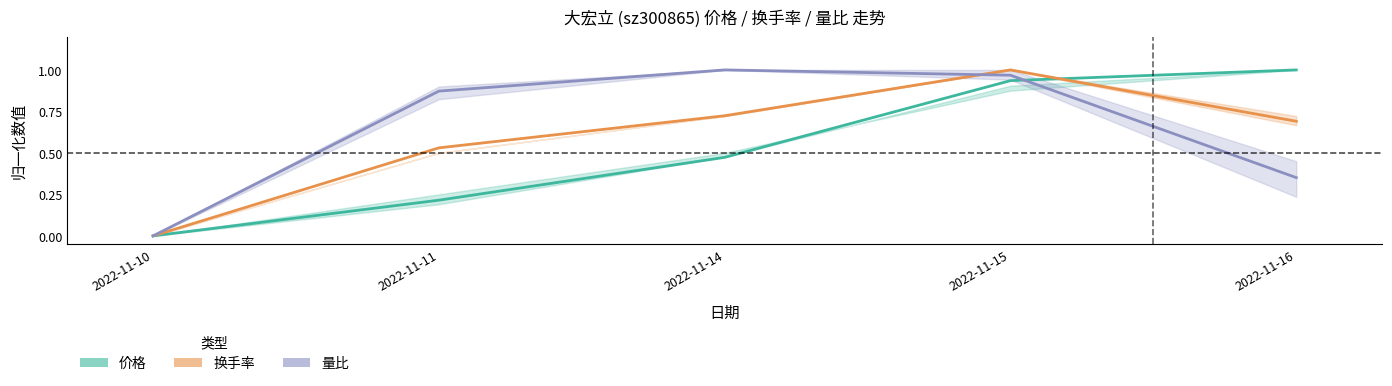

What is the difference between the 价格 values at 2022-11-14 and 2022-11-15?

0.5